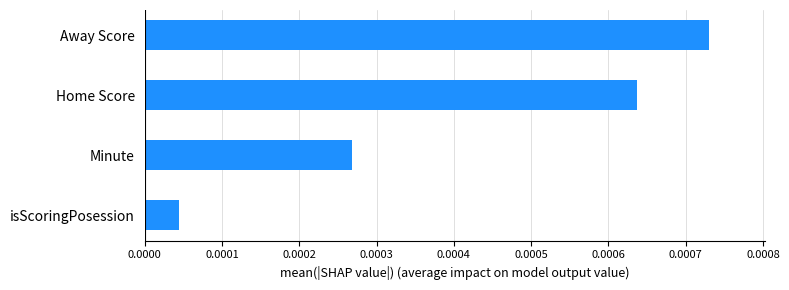

Are the bars horizontal?

Yes